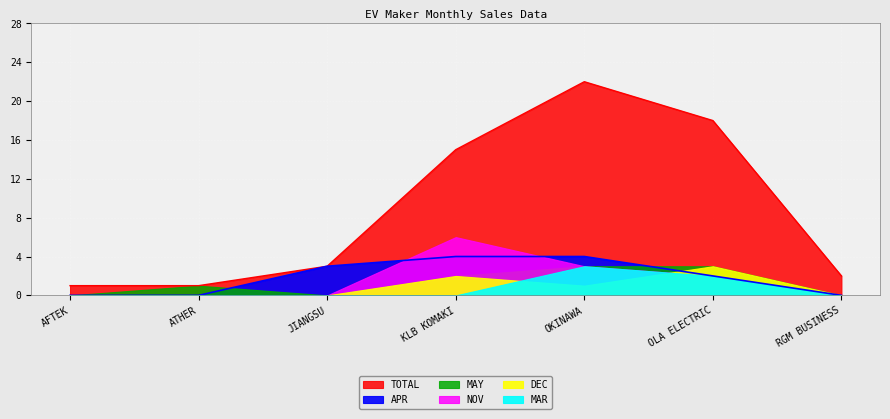

How many lines are shown in the chart?

6